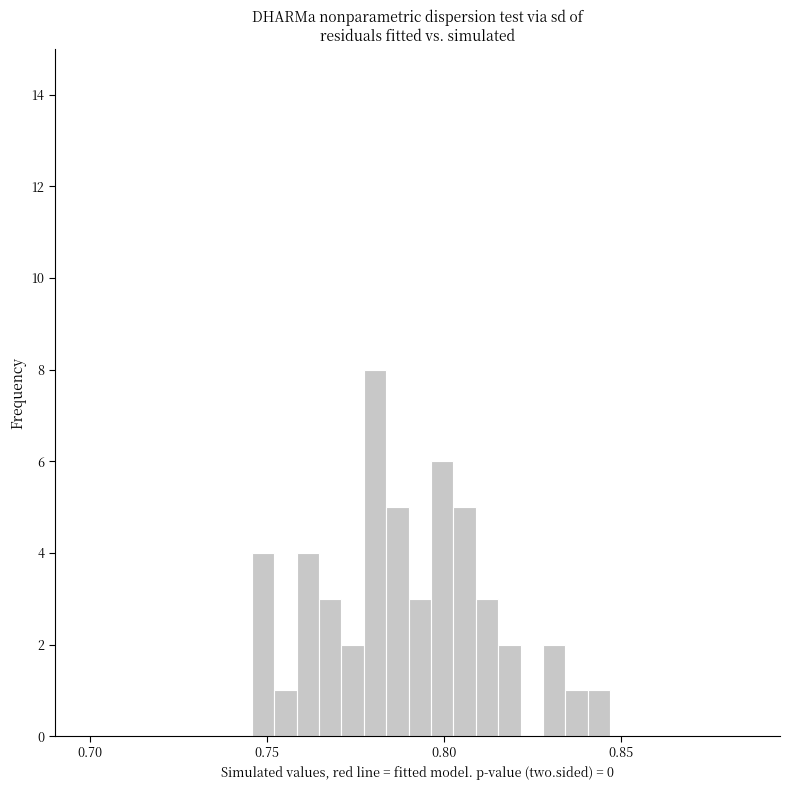

Around what value on the x-axis is the tallest bar? Give the approximate position of its centre, as read against the axis.

0.780